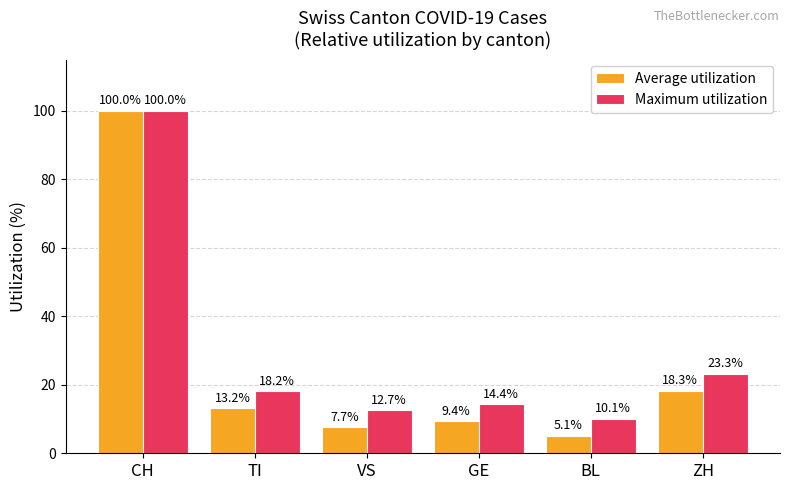

What is the greatest value displayed?

100.0